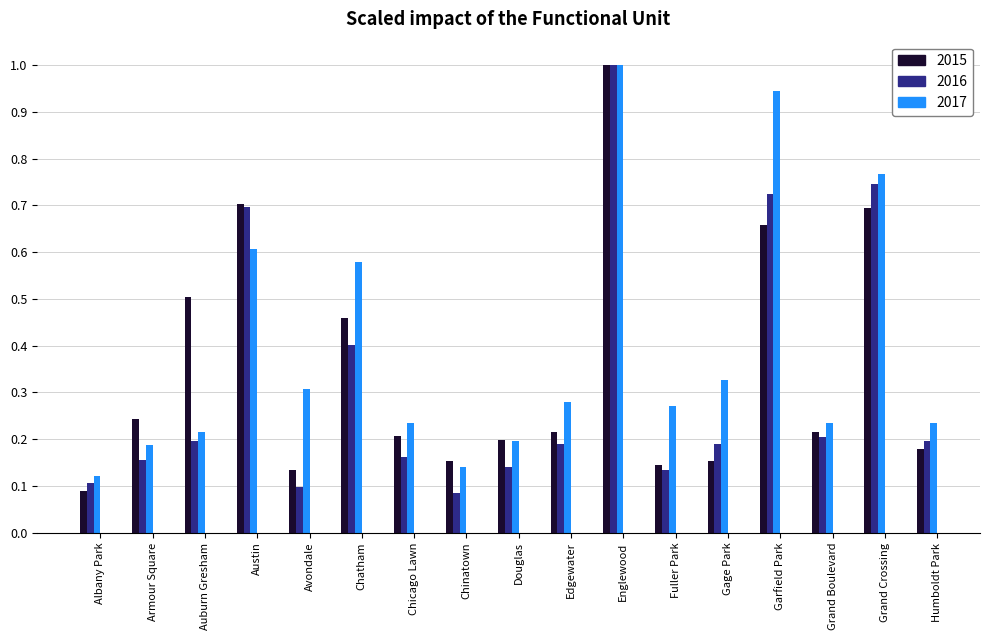

At how many categories does at least one series exceed 0?

17